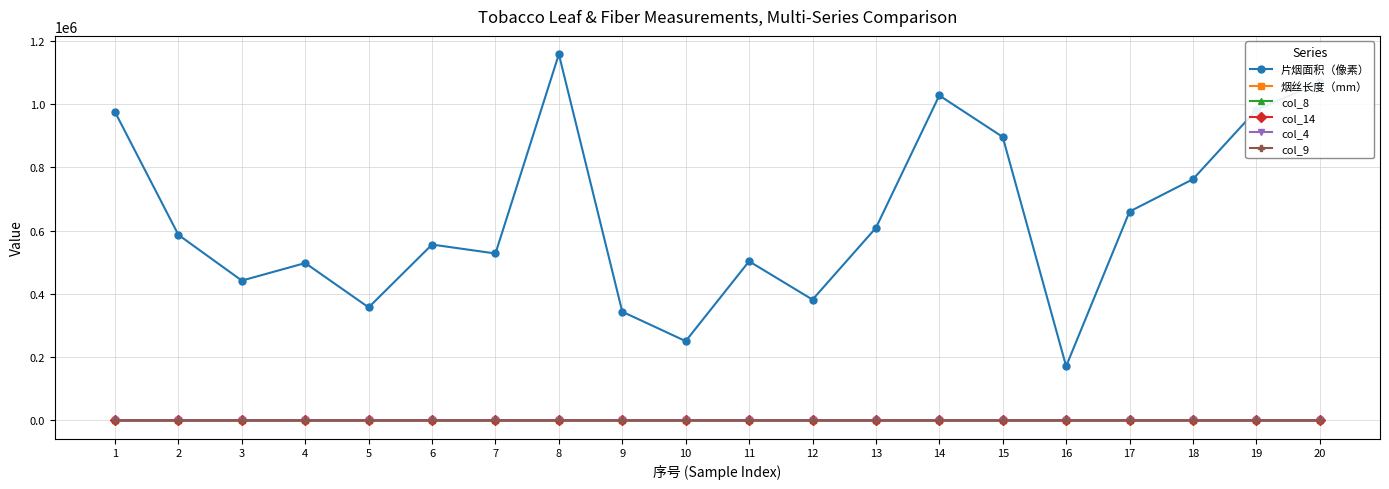

How many lines are shown in the chart?

6